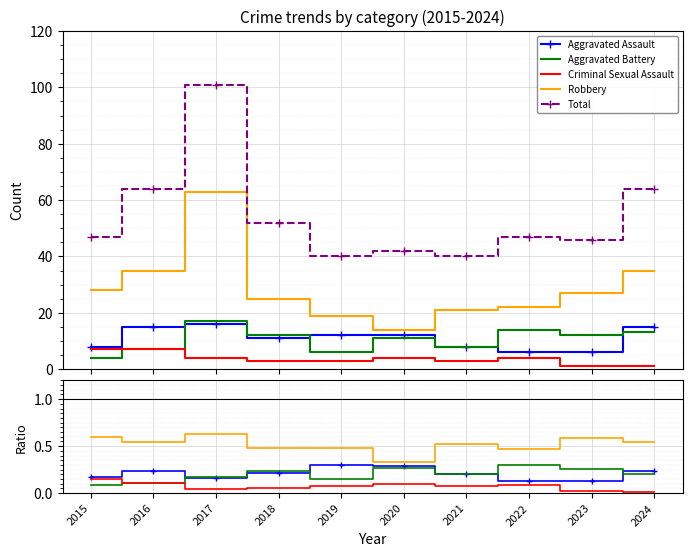

The Aggravated Battery series shows 0.4 at 2018. True or false?

False